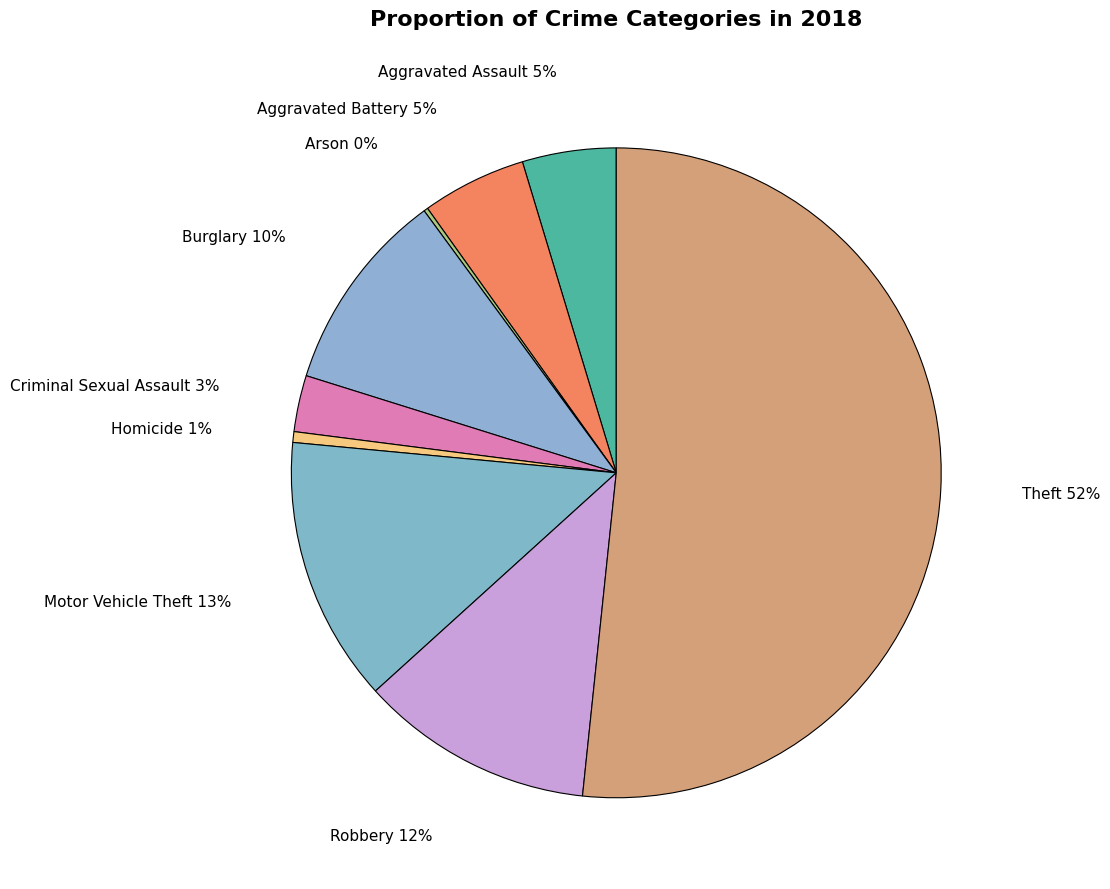

The Aggravated Assault slice represents 20% of the pie. True or false?

False